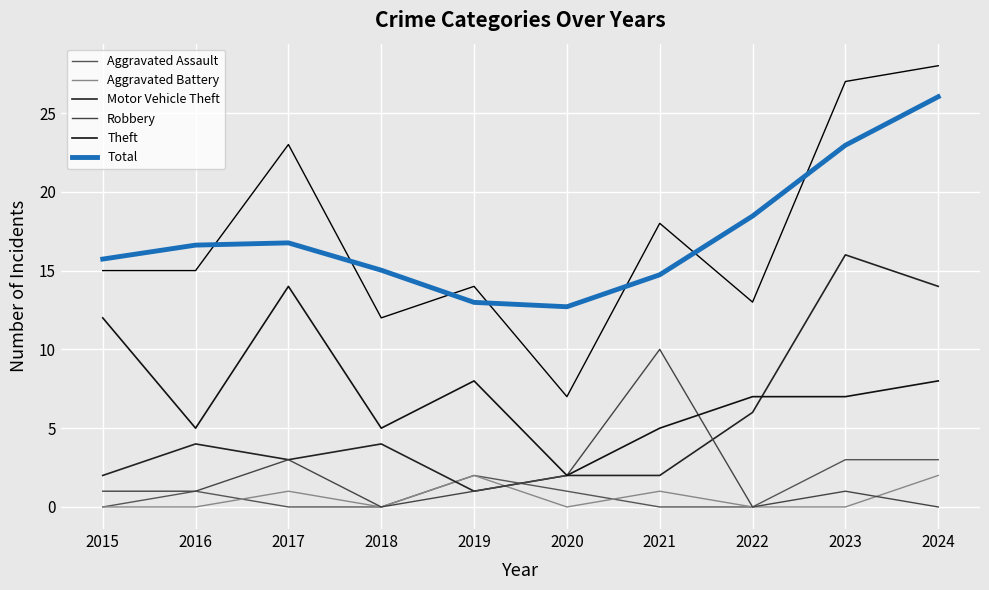

How many lines are shown in the chart?

6